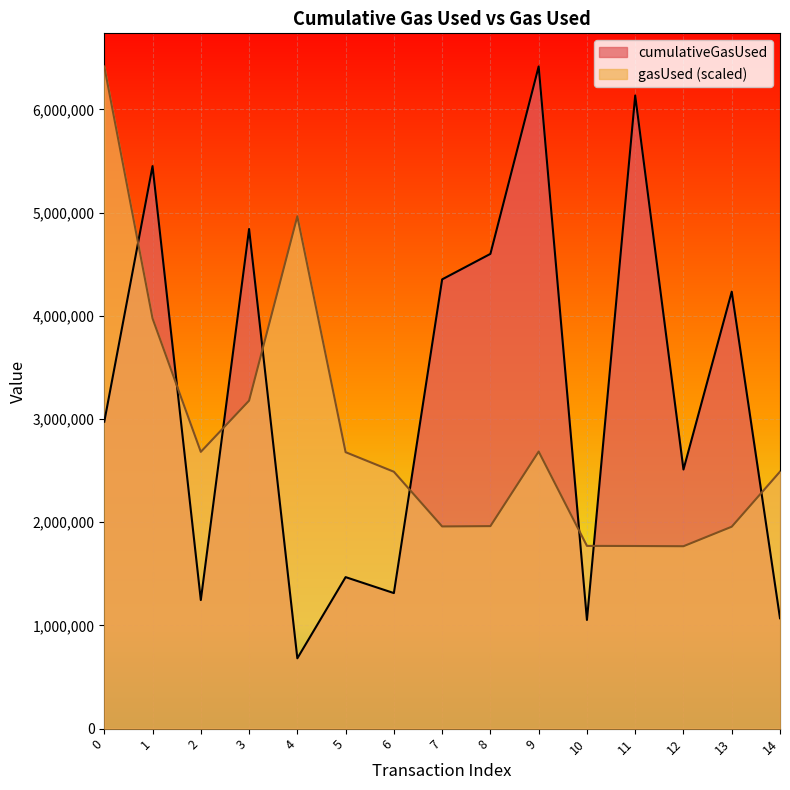

What is the smallest value displayed?

681520.0